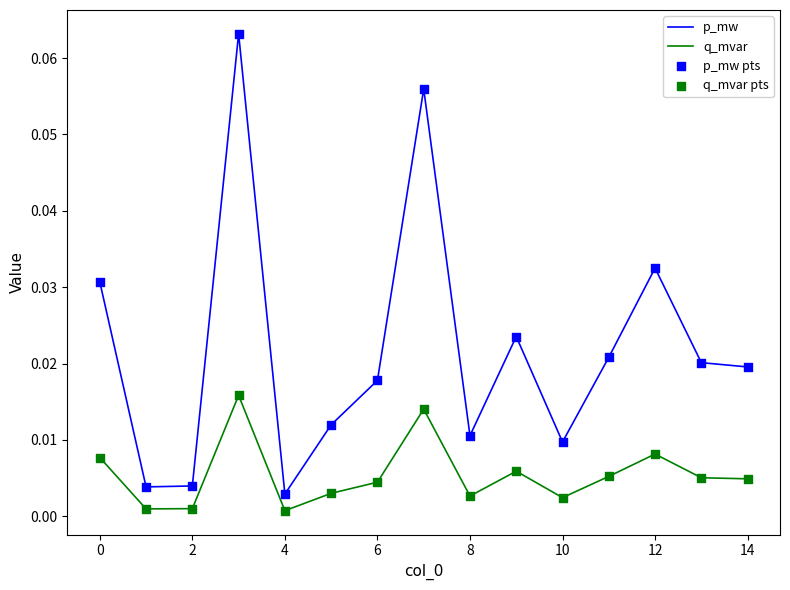

Which series has the widest spread of values?

p_mw